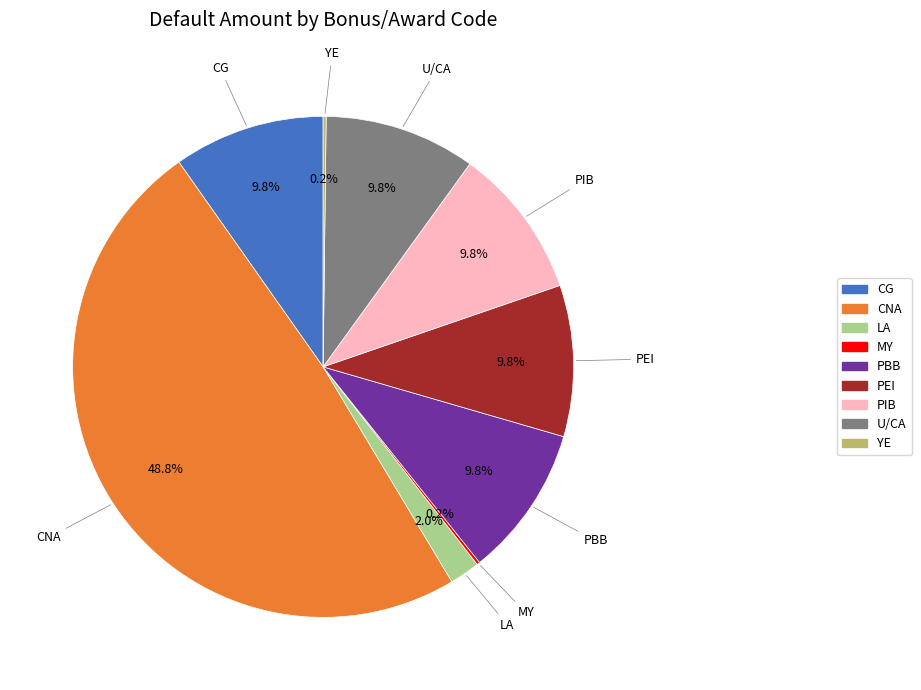

Between CG and CNA, which is larger?

CNA